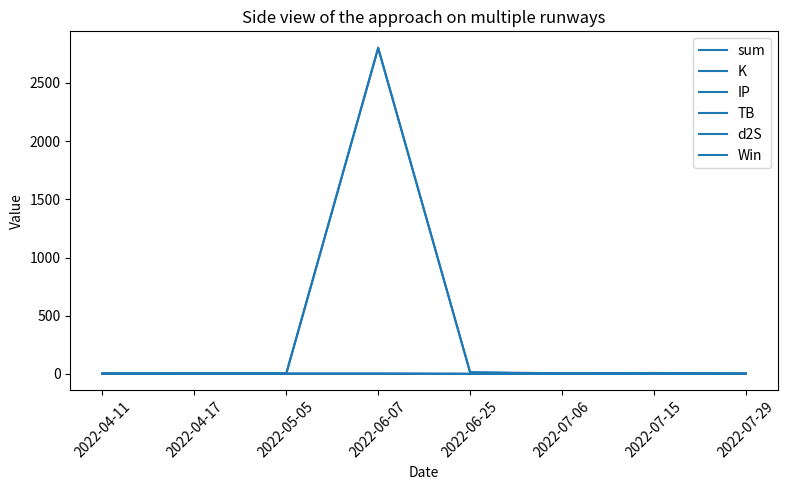

True or false: Win and sum cross at least once.

False